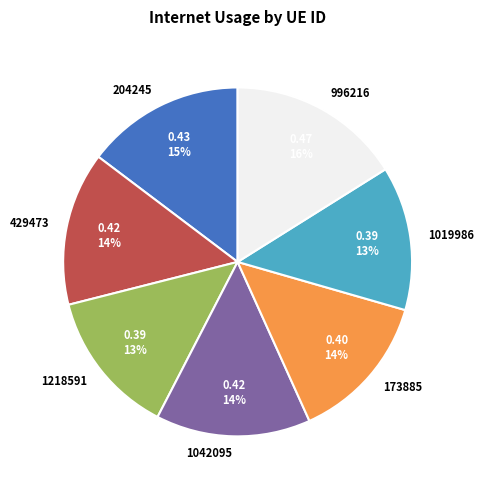

To the nearest percent, what is the average slice percentage?

14%